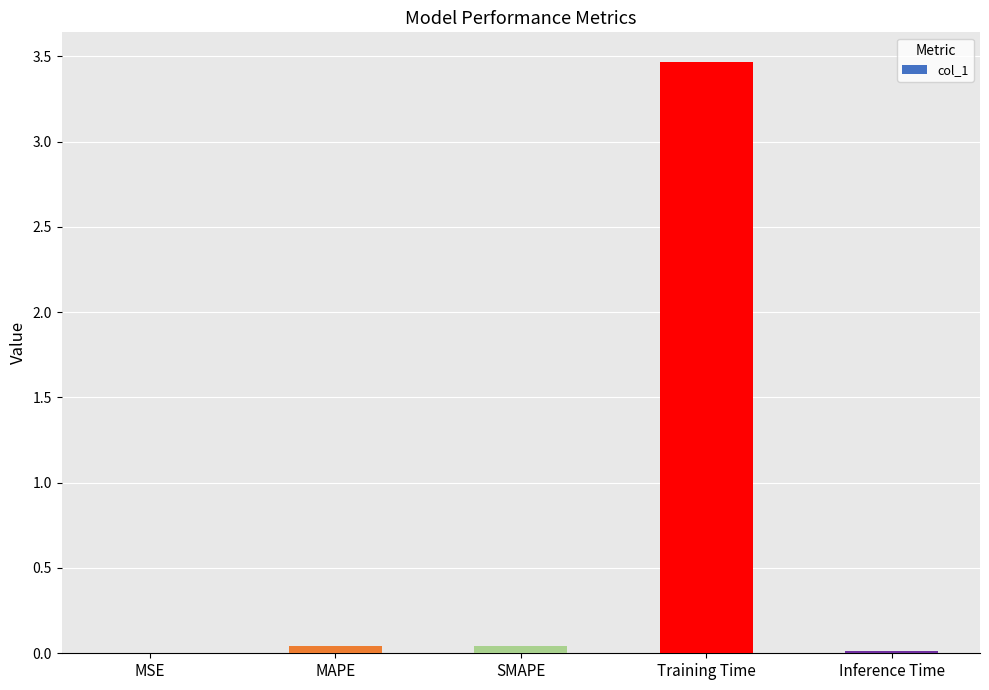

At which category does the chart reach its peak across all series?

Training Time